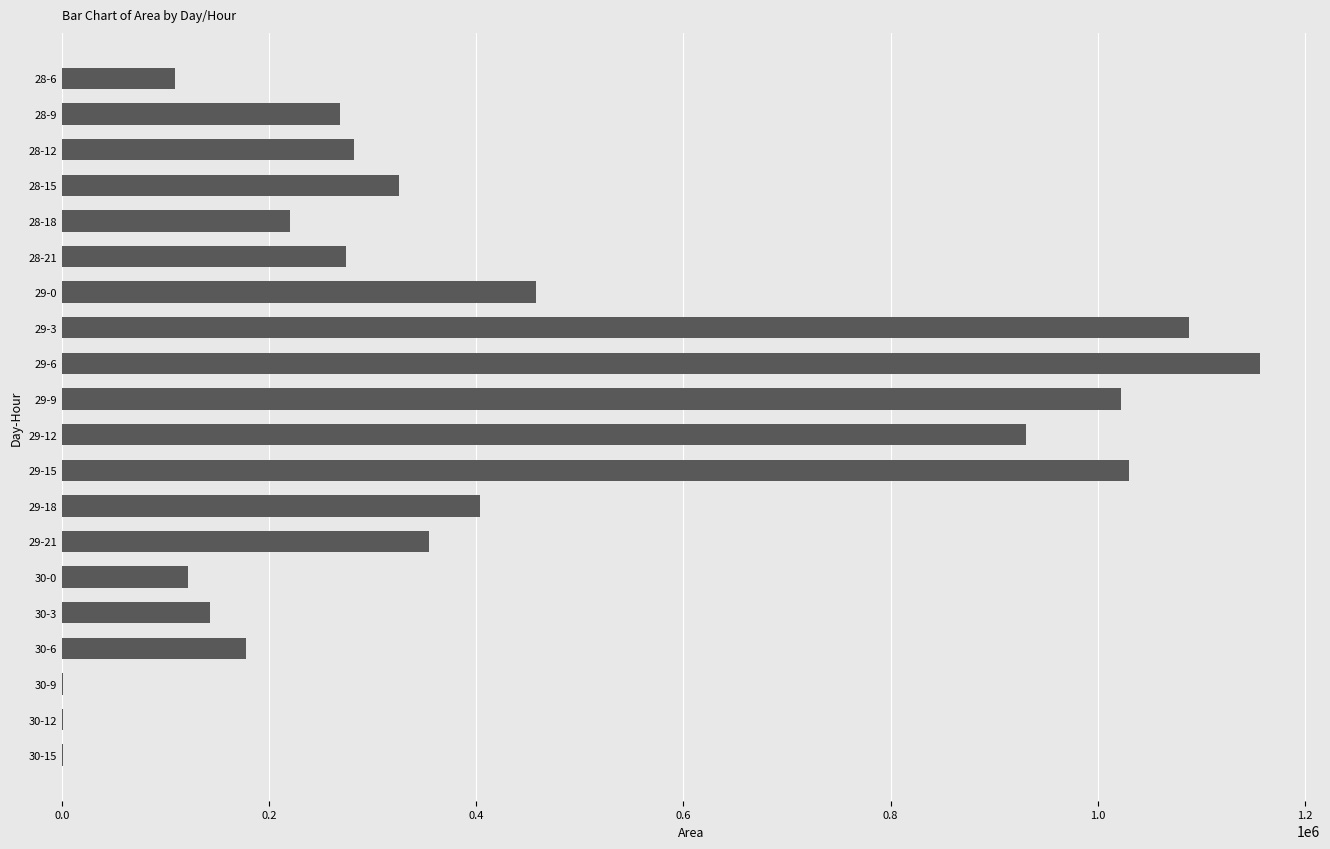

Which category has the highest value across all series?

29-6